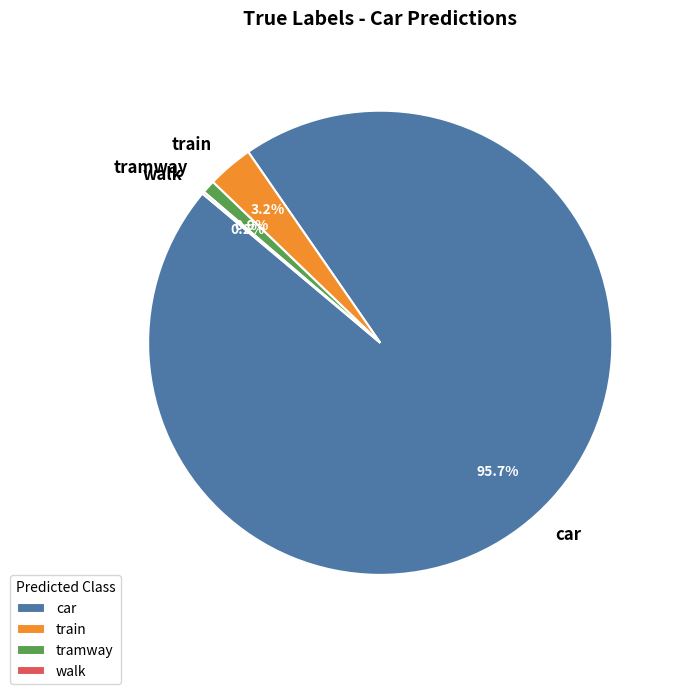

Approximately how many times larger is the value at car compared to tramway?

105.0